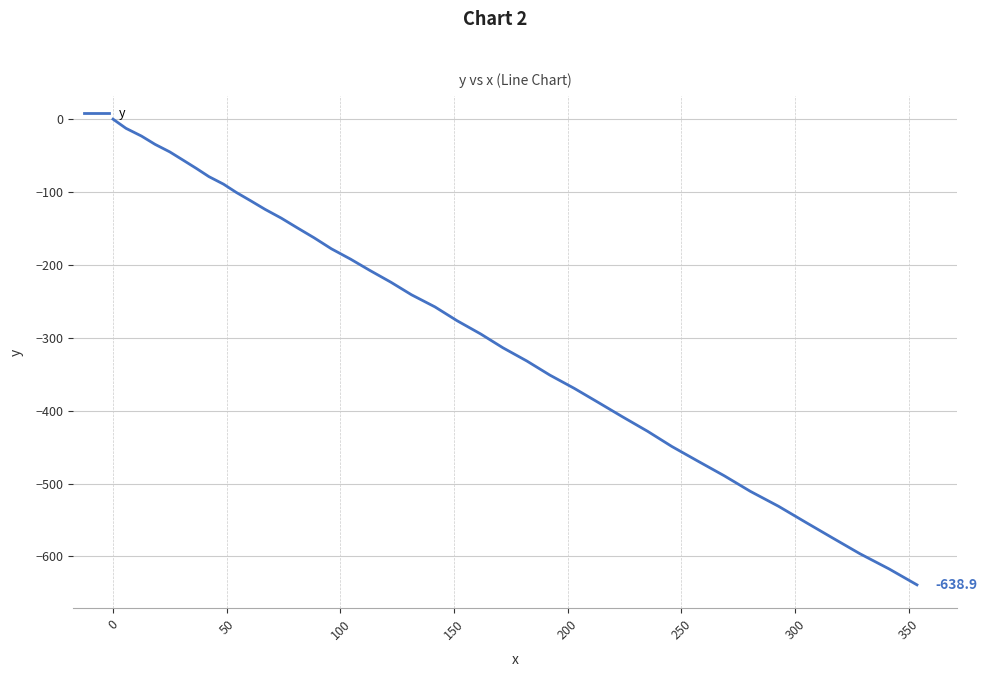

What is the difference between the maximum and minimum values?

638.9